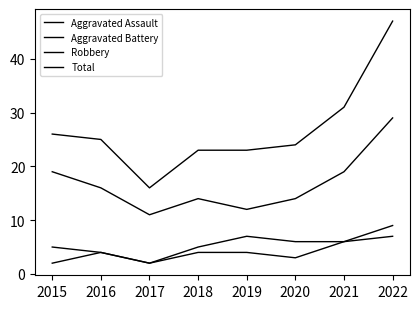

Does the chart have visible grid lines?

No